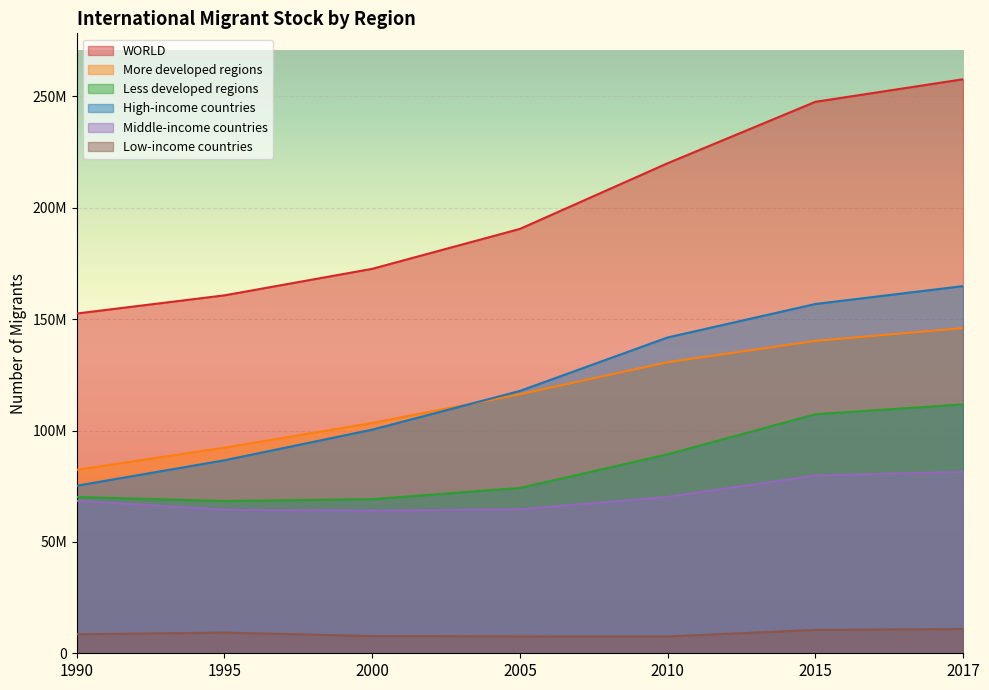

Which series has the largest total across all categories?

WORLD